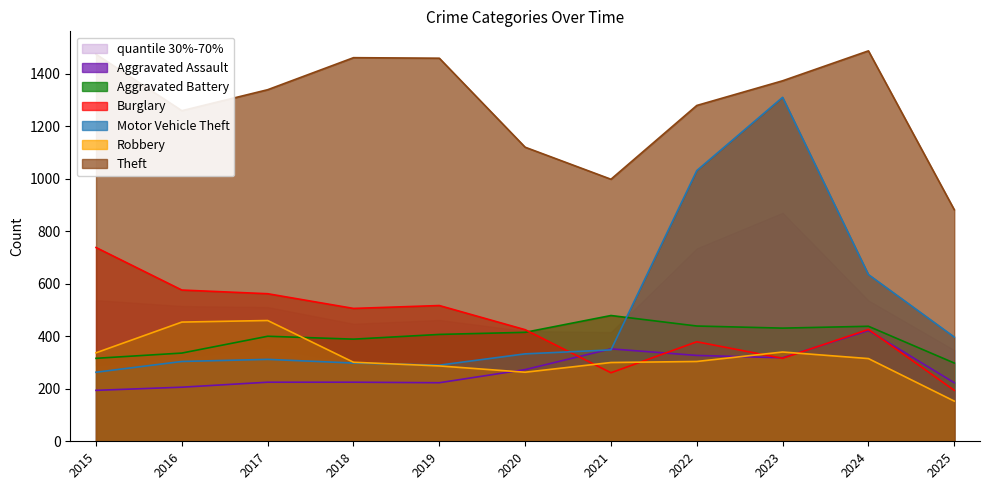

The Motor Vehicle Theft series shows 91 at 2016. True or false?

False